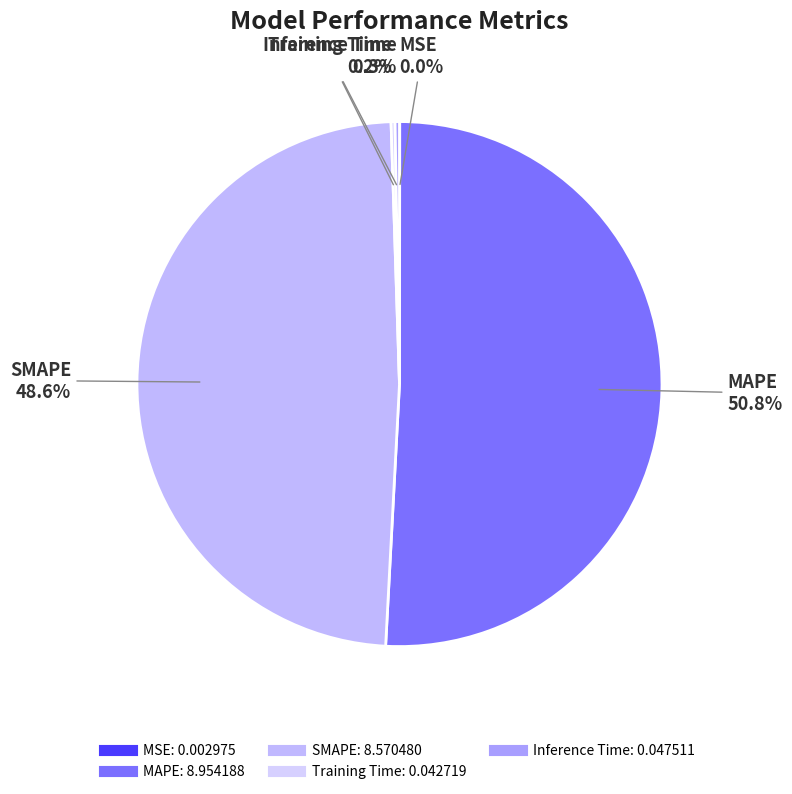

What portion of the pie excludes SMAPE?

51.4%